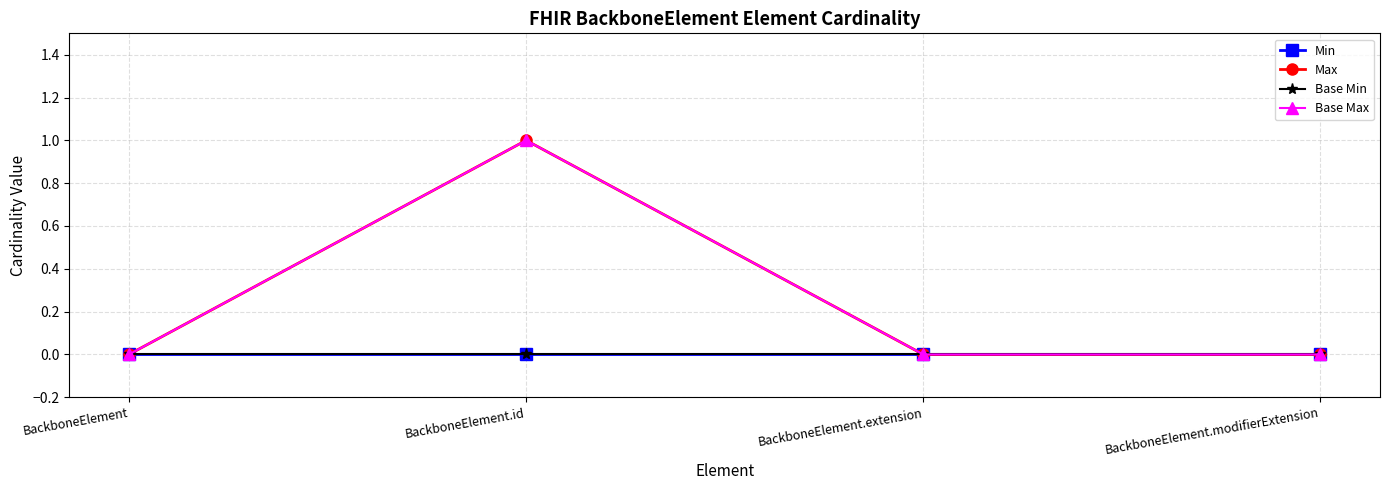

True or false: Base Min and Min cross at least once.

False